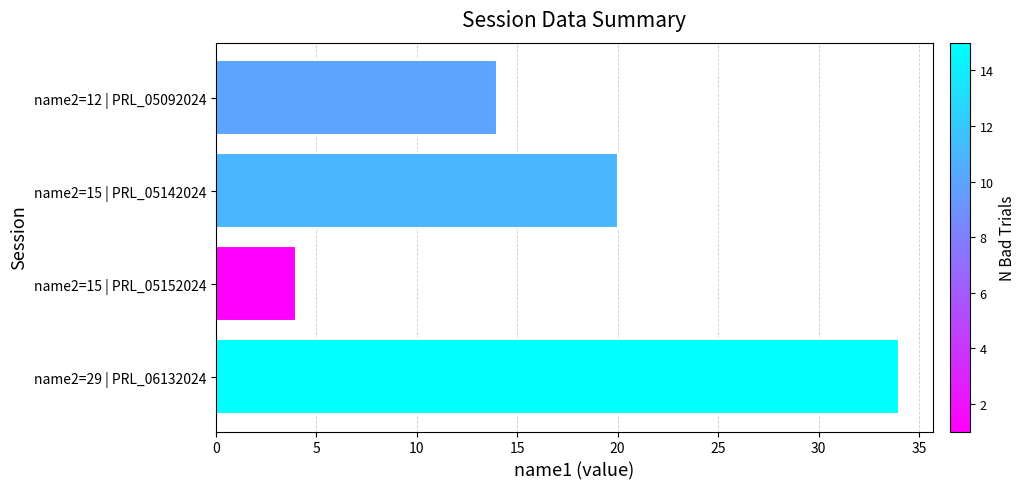

What is the average value?

18